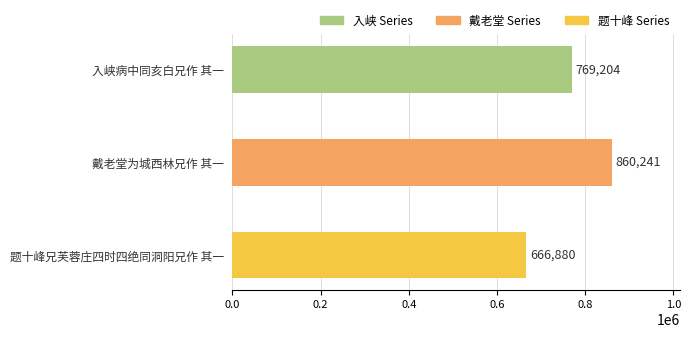

How many bars are there in total?

3